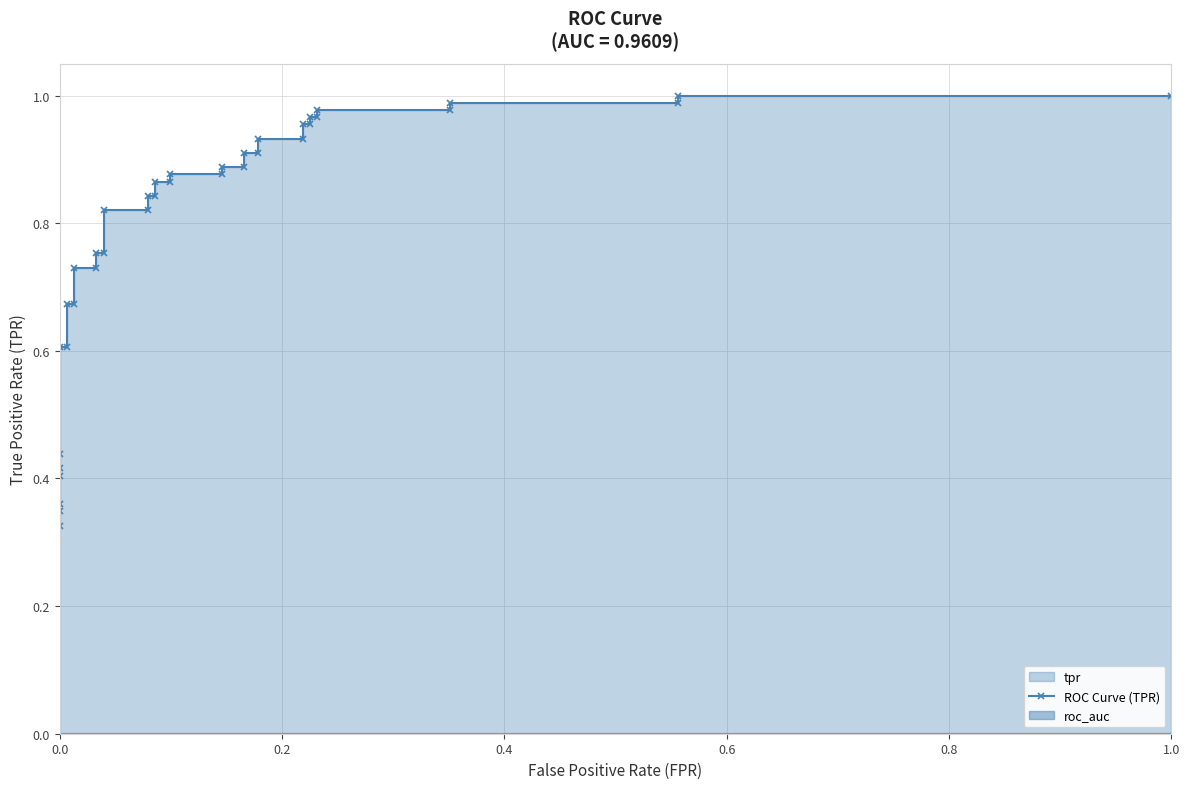

Reading left to right, list all the values displayed in this chart.

0.3	0.3	0.4	0.4	0.4	0.4	0.6	0.6	0.7	0.7	0.7	0.7	0.8	0.8	0.8	0.8	0.8	0.8	0.9	0.9	0.9	0.9	0.9	0.9	0.9	0.9	0.9	0.9	1.0	1.0	1.0	1.0	1.0	1.0	1.0	1.0	1.0	1.0